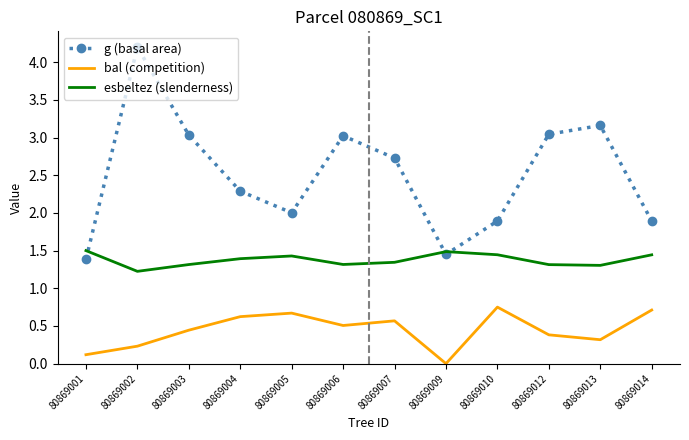

How many intersections are there between esbeltez (slenderness) and g (basal area)?

3